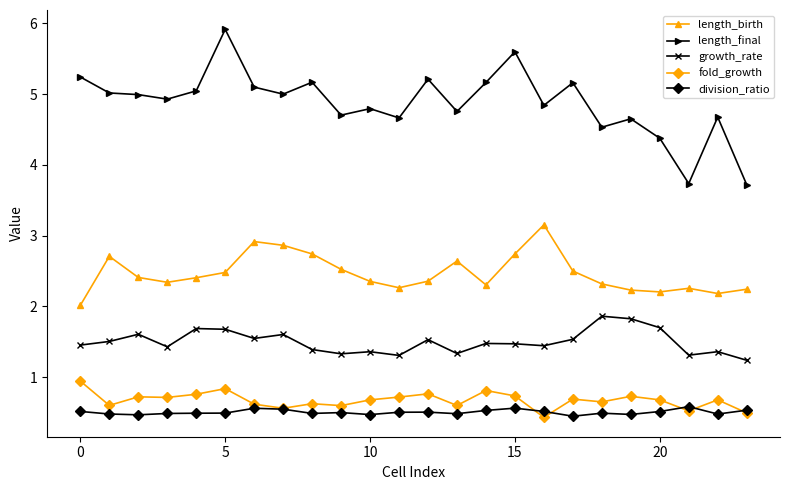

What is the smallest value displayed?

0.4